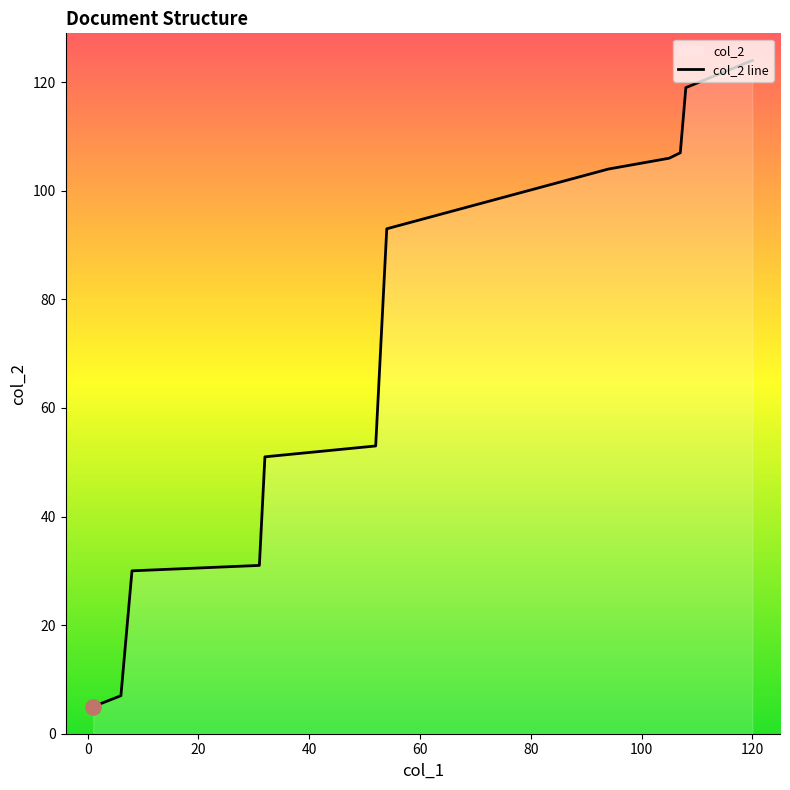

Which has a higher value, 31 or 120?

120